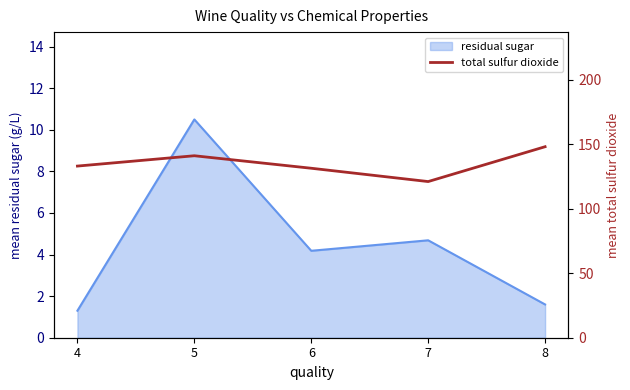

List the labels in order of value, smallest first.

7, 6, 4, 5, 8